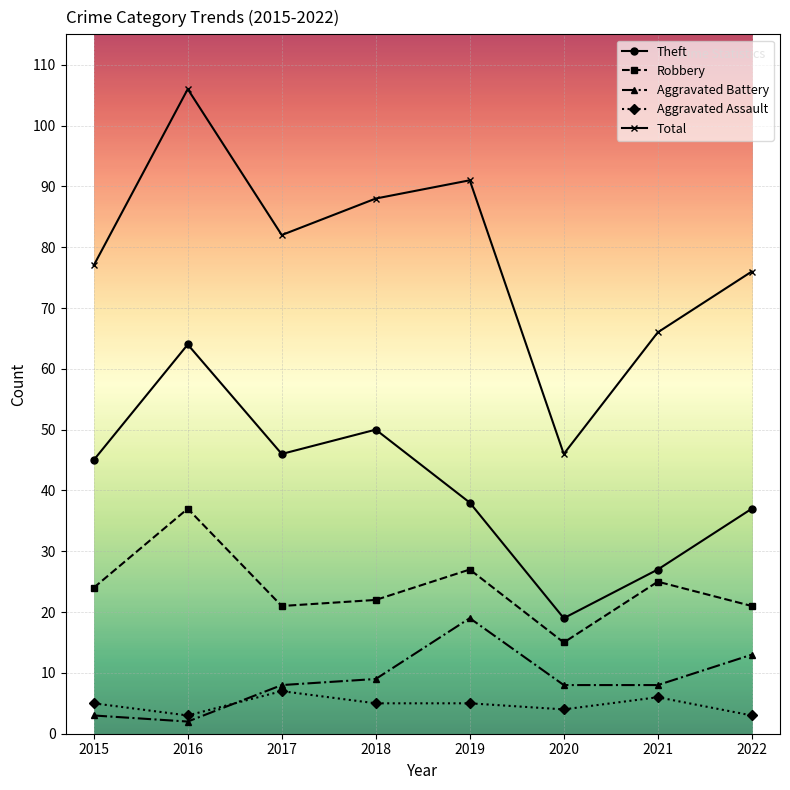

The Aggravated Battery series shows 8 at 2021. True or false?

True